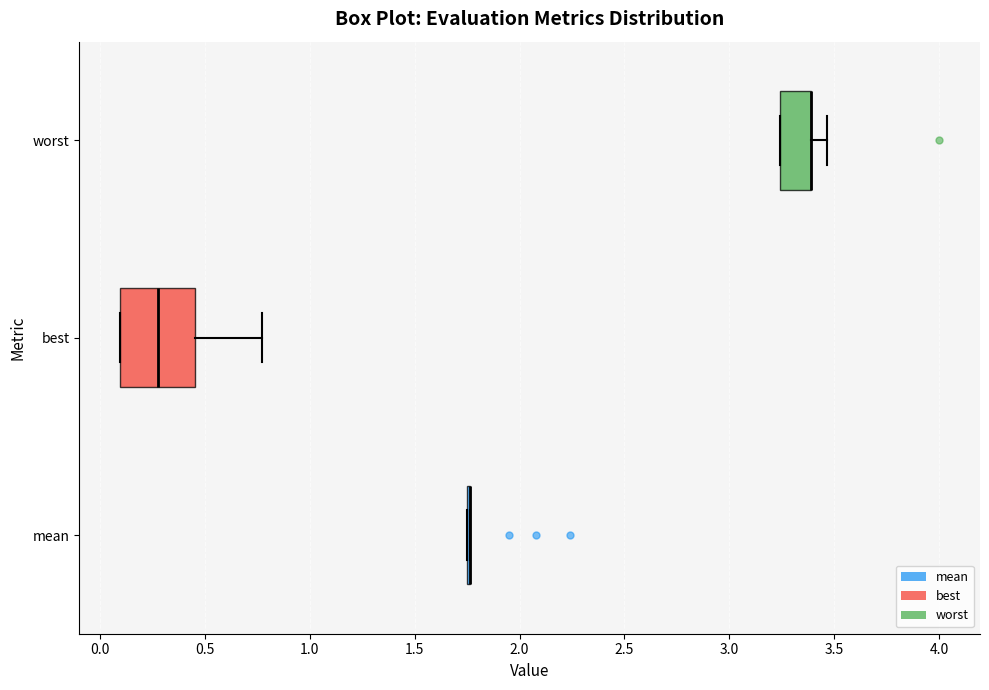

Comparing the boxes themselves (not the whiskers), which one is the widest?

best